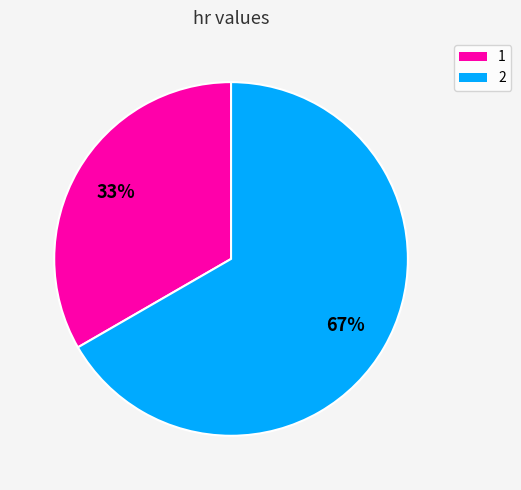

Is it true that 1 is 33% of the pie?

True